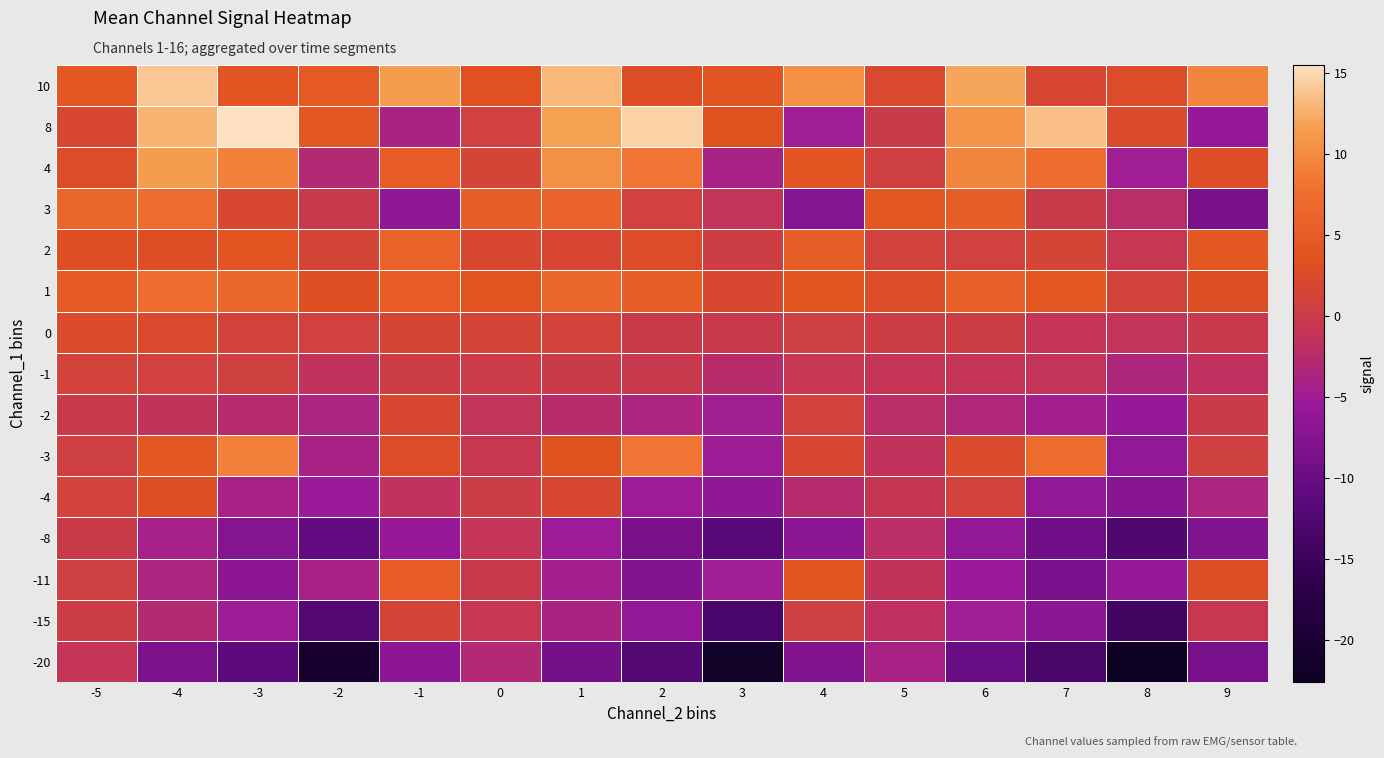

What is the total value across all series at -1?

15.5